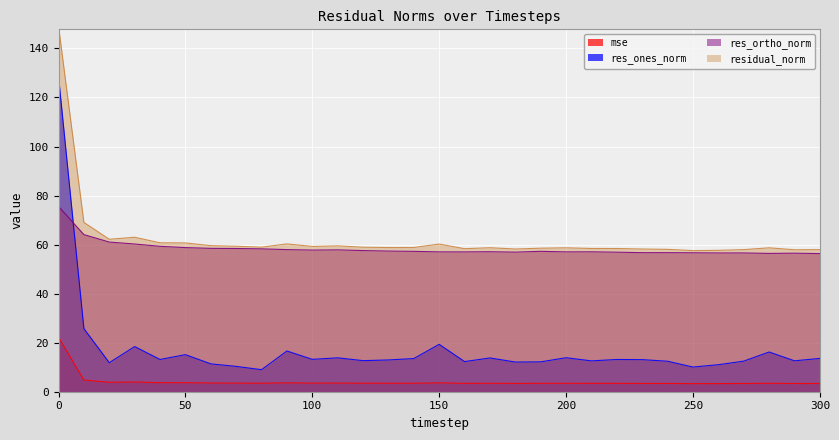

The res_ones_norm series shows 21.4 at 240. True or false?

False